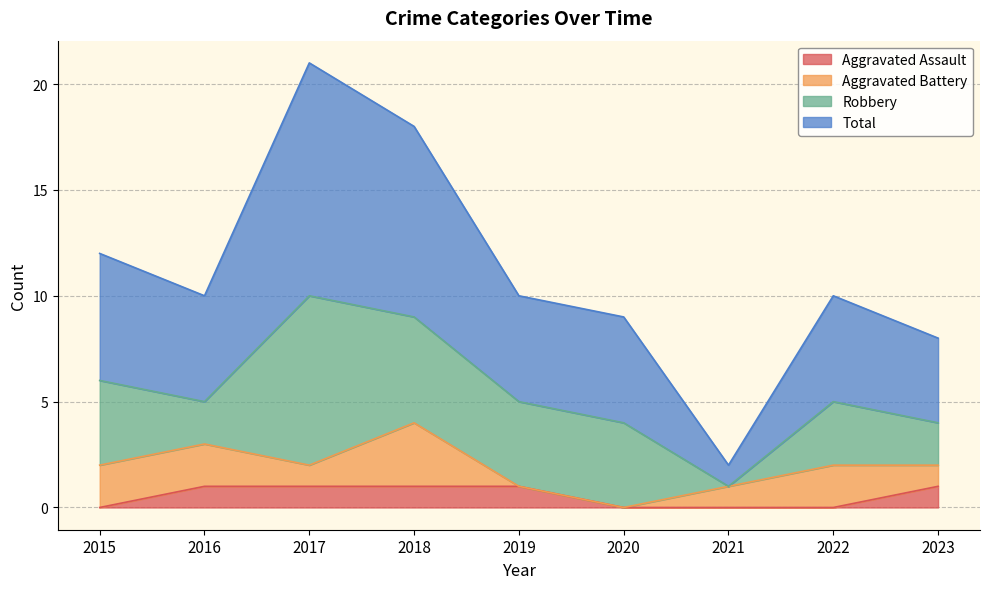

What are all the series names shown in the legend?

Aggravated Assault, Aggravated Battery, Robbery, Total